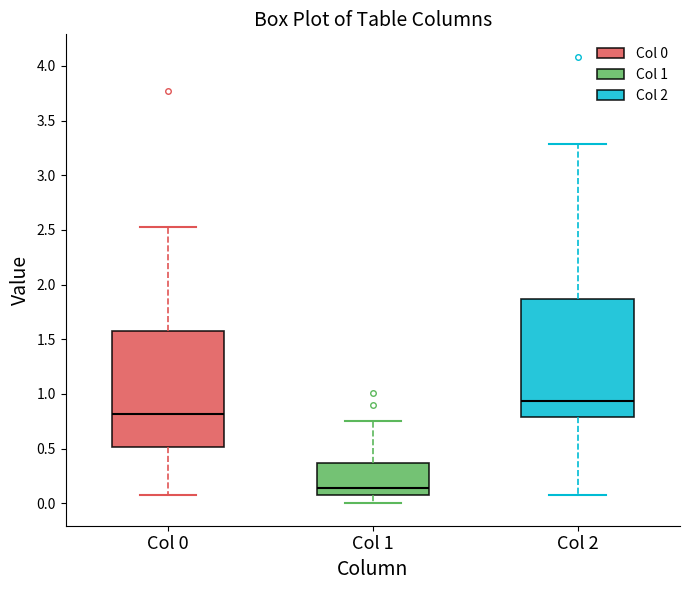

Reading left to right, read every box against the y-axis: the position of its median line, the range the box covers, and the ends of its whiskers. The values are not printed on the chart, so give them approximately, as read against the axis.

Col 0: median 0.80, box 0.50 to 1.60, whiskers 0.10 to 2.55
Col 1: median 0.15, box 0.10 to 0.35, whiskers 0.00 to 0.75
Col 2: median 0.95, box 0.80 to 1.85, whiskers 0.10 to 3.30